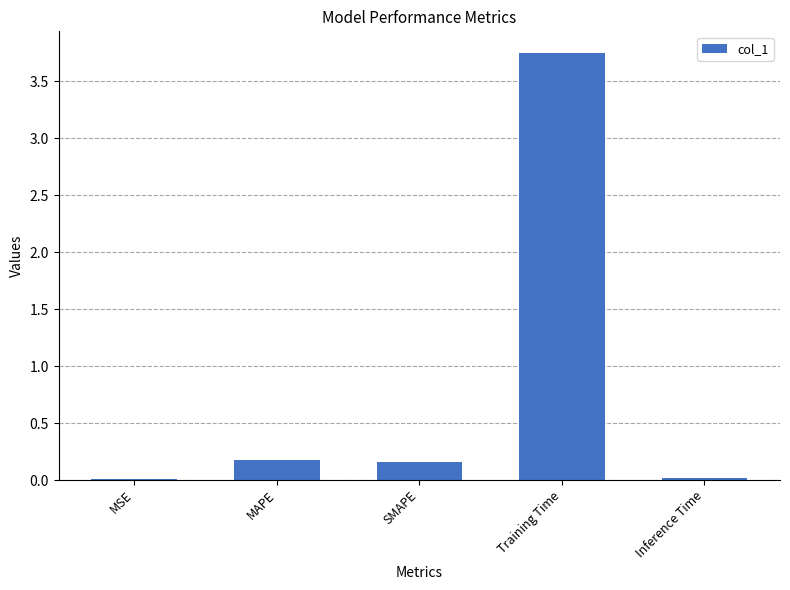

How many series are shown in this chart?

1